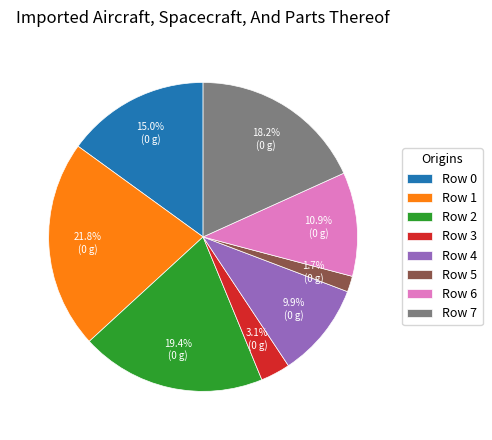

Which category has the smallest portion of the pie?

Row 5